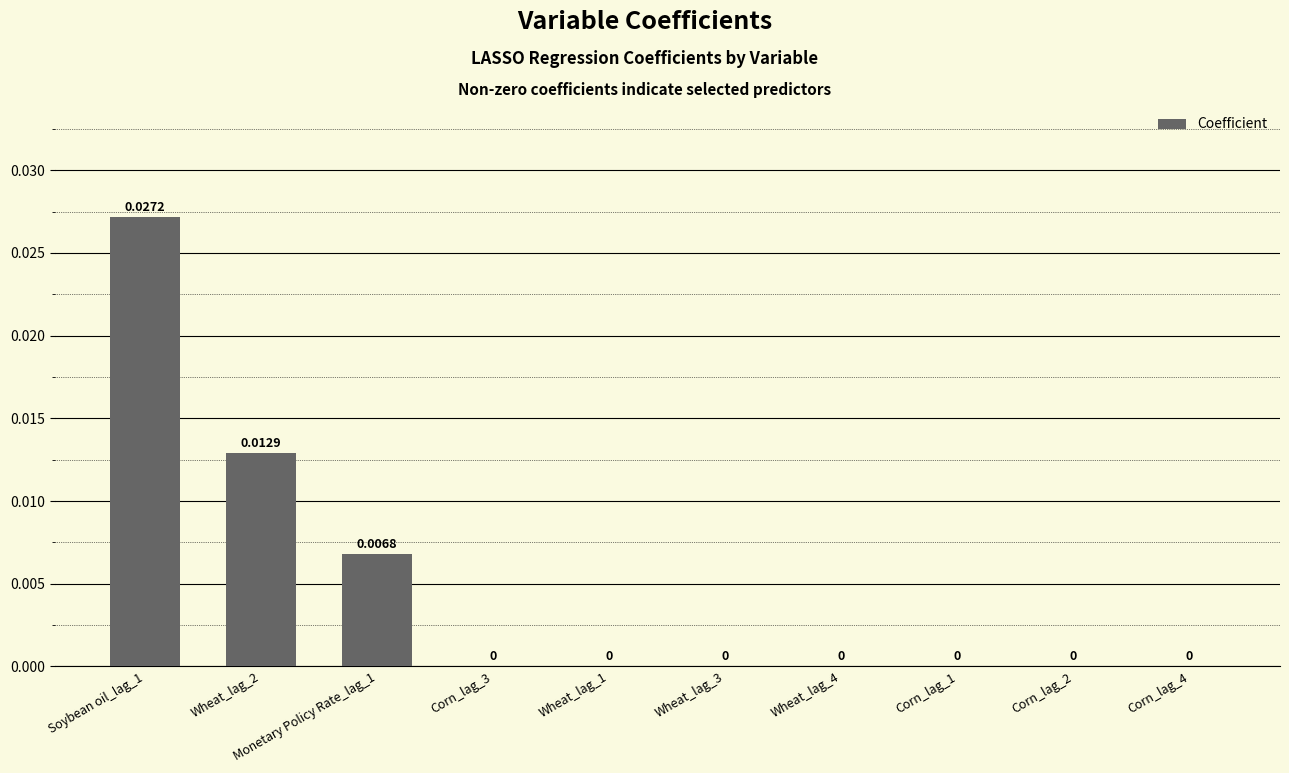

Count the number of categories in the chart.

10